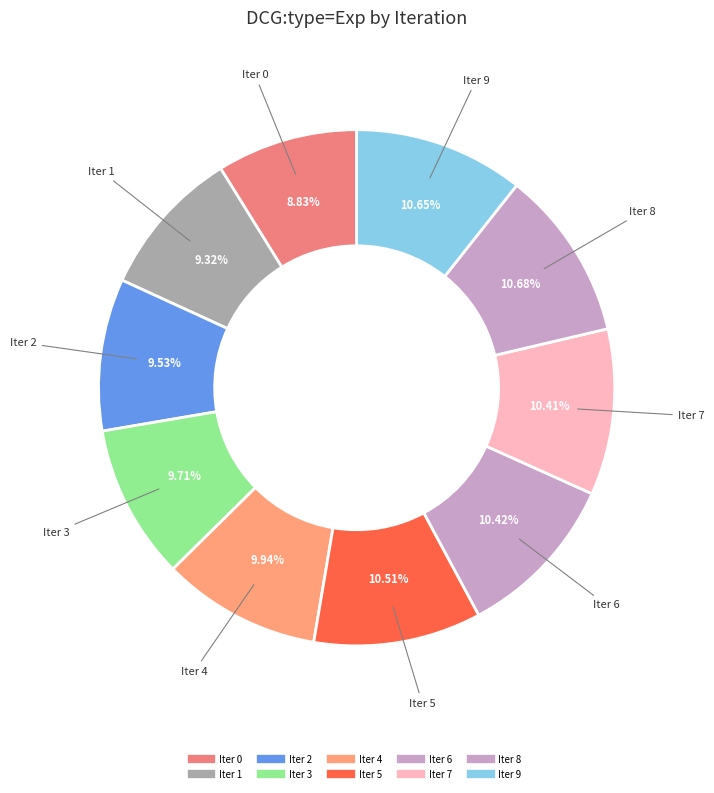

Count the number of slices in the pie.

10